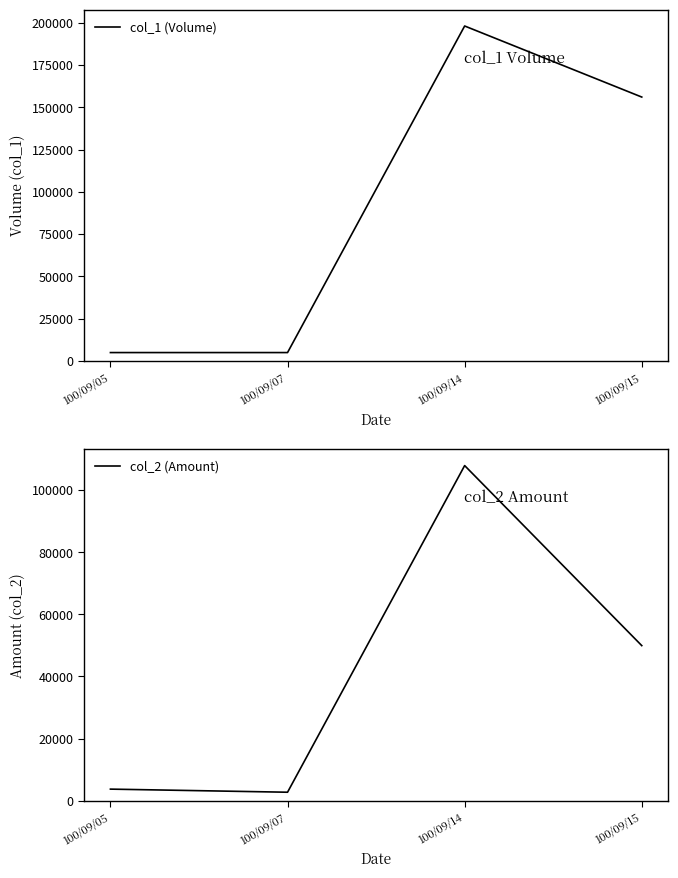

Read the col_1 (Volume) value at 100/09/05, to the nearest 50.

5000